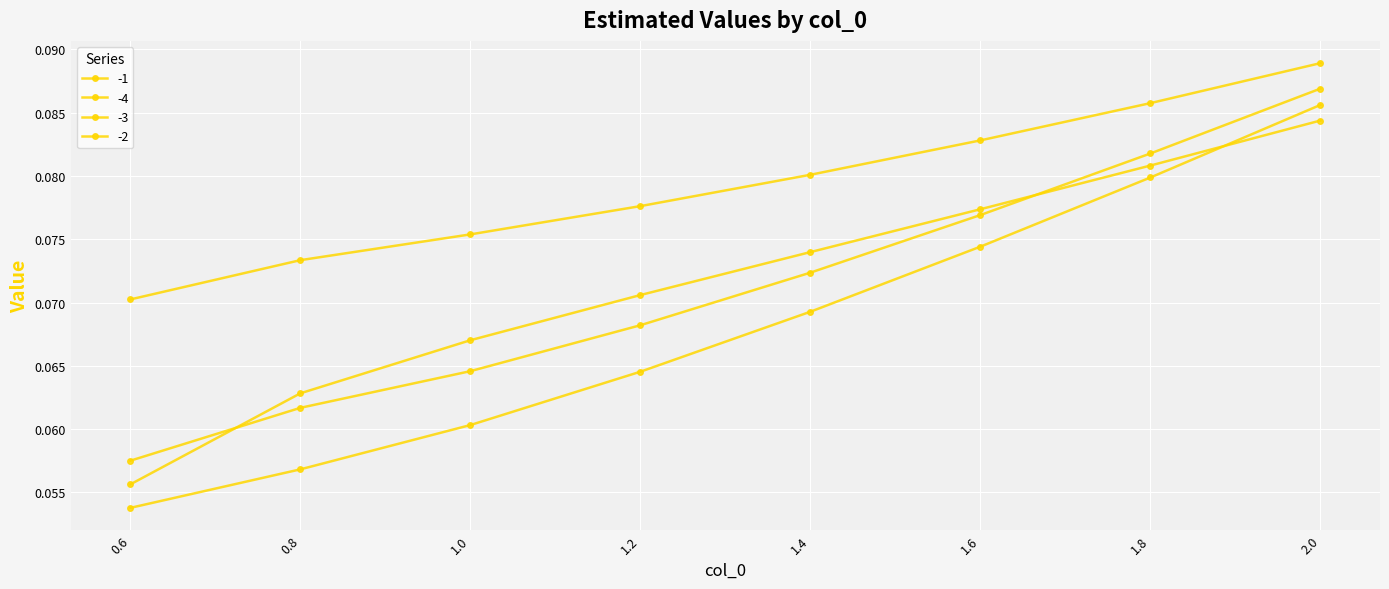

Which series changed the most between 0.6 and 1.8?

-2